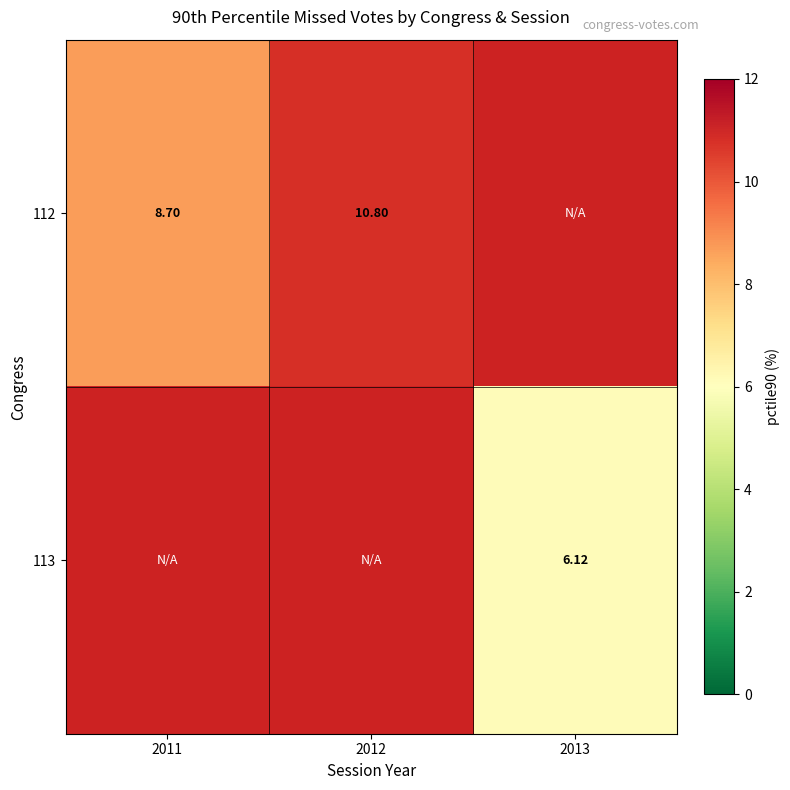

How many series are shown in this chart?

2